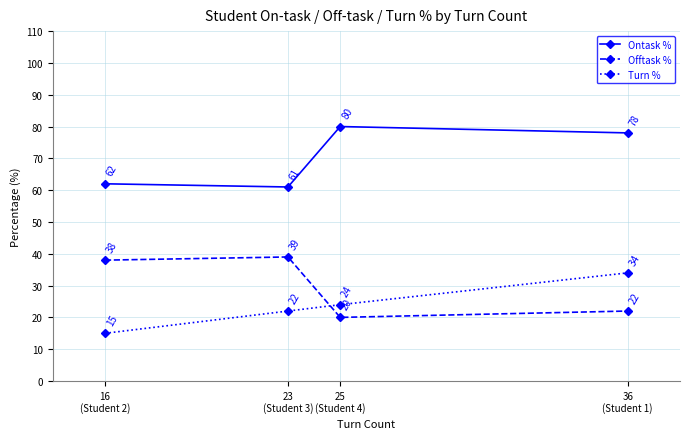

At which label is Offtask % closest to 29?

36
(Student 1)